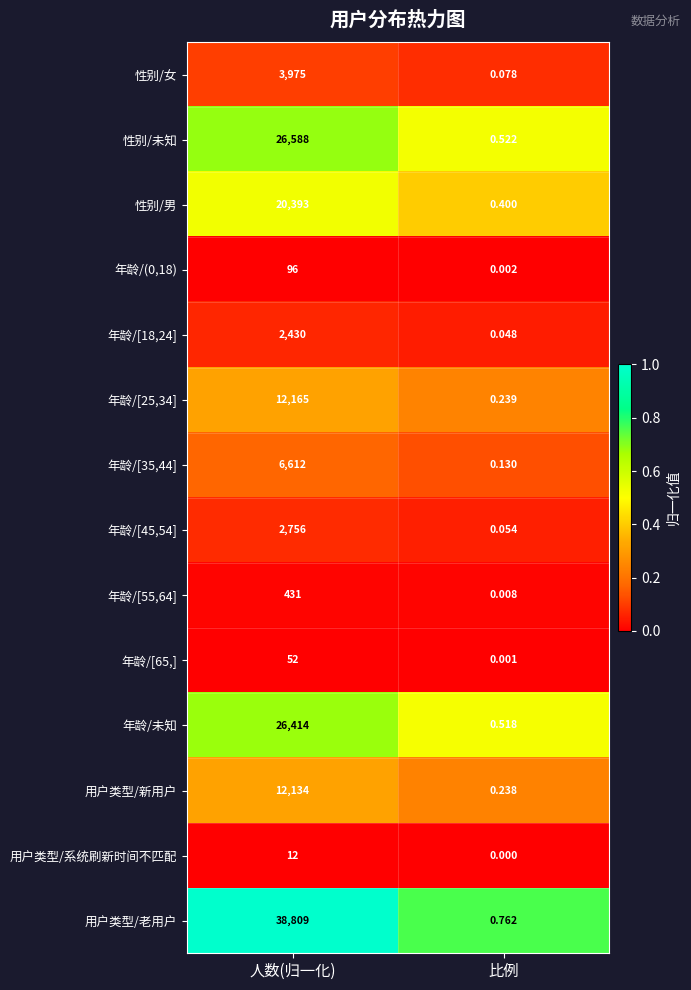

At which label is 用户类型/老用户 closest to 19404?

比例